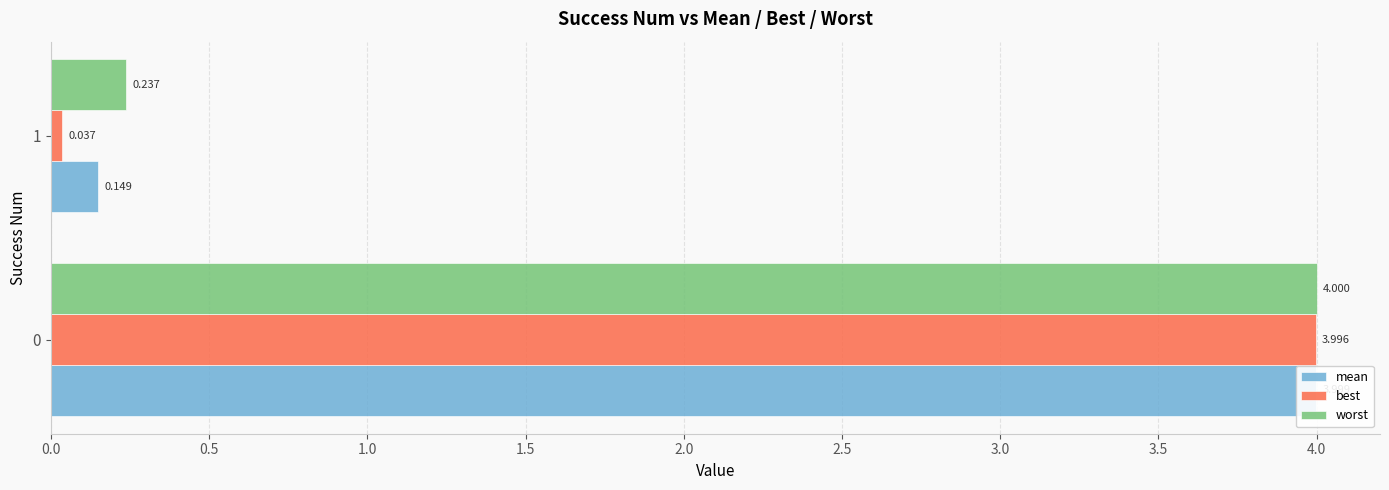

Reading right to left, transcribe all the data shown in this chart.

mean: 0.1	4.0
best: 0.0	4.0
worst: 0.2	4.0